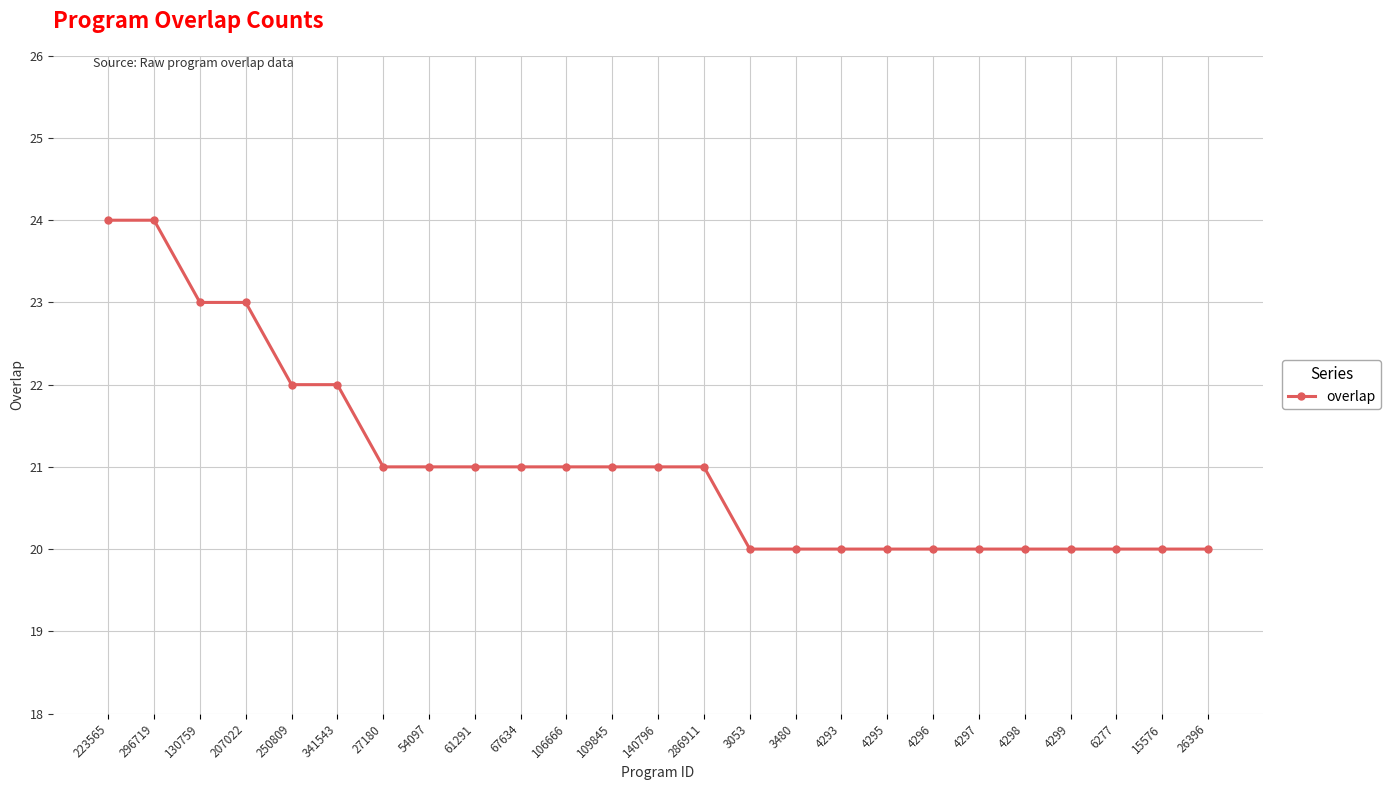

What is the label of the 19th point from the right?

27180